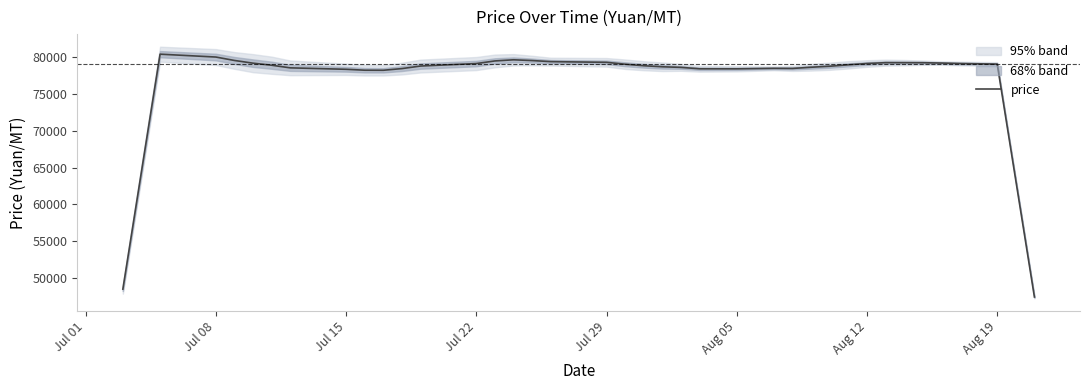

The value of price at Jul 22 is 79149. True or false?

True